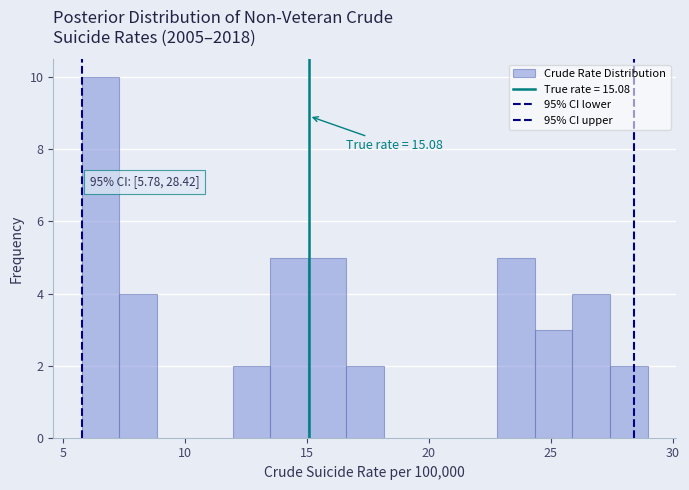

Read against the x-axis, roughly where is the centre of the tallest bar?

6.5